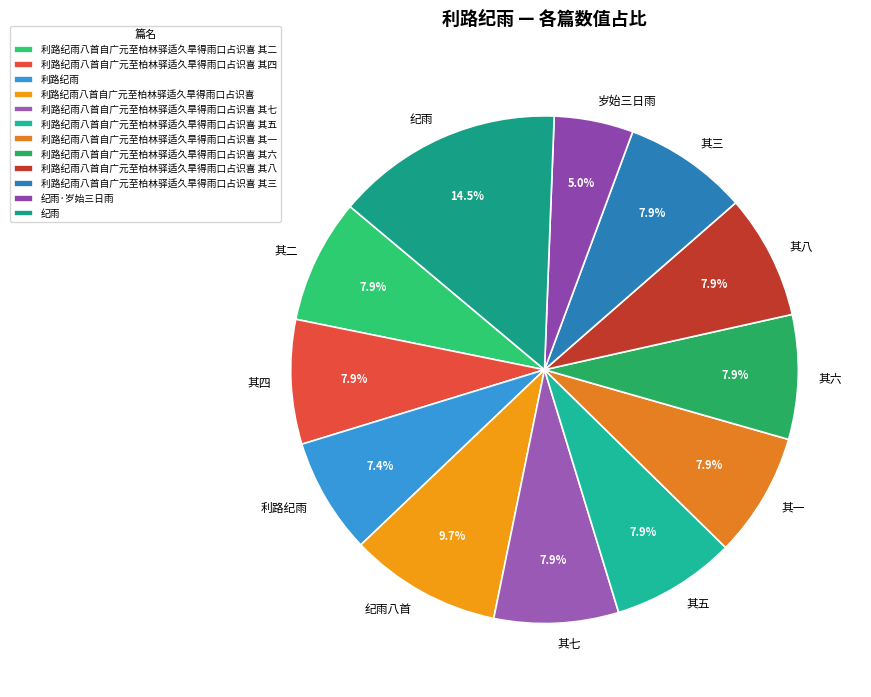

How many slices are in this pie chart?

12